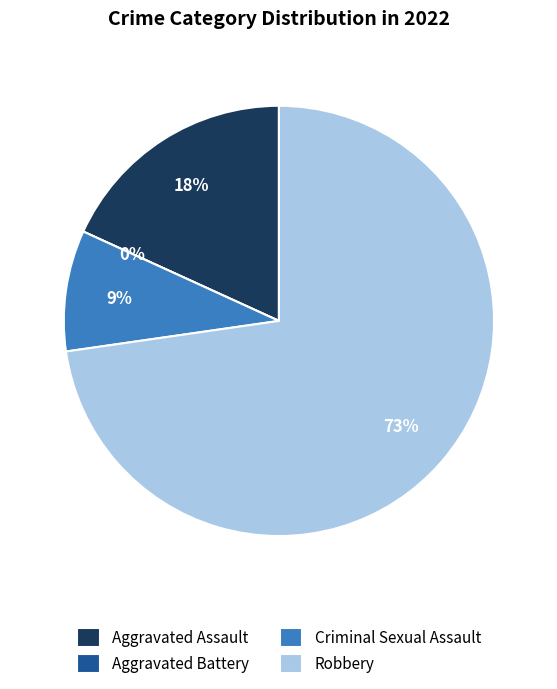

Is Criminal Sexual Assault the majority of the pie?

No